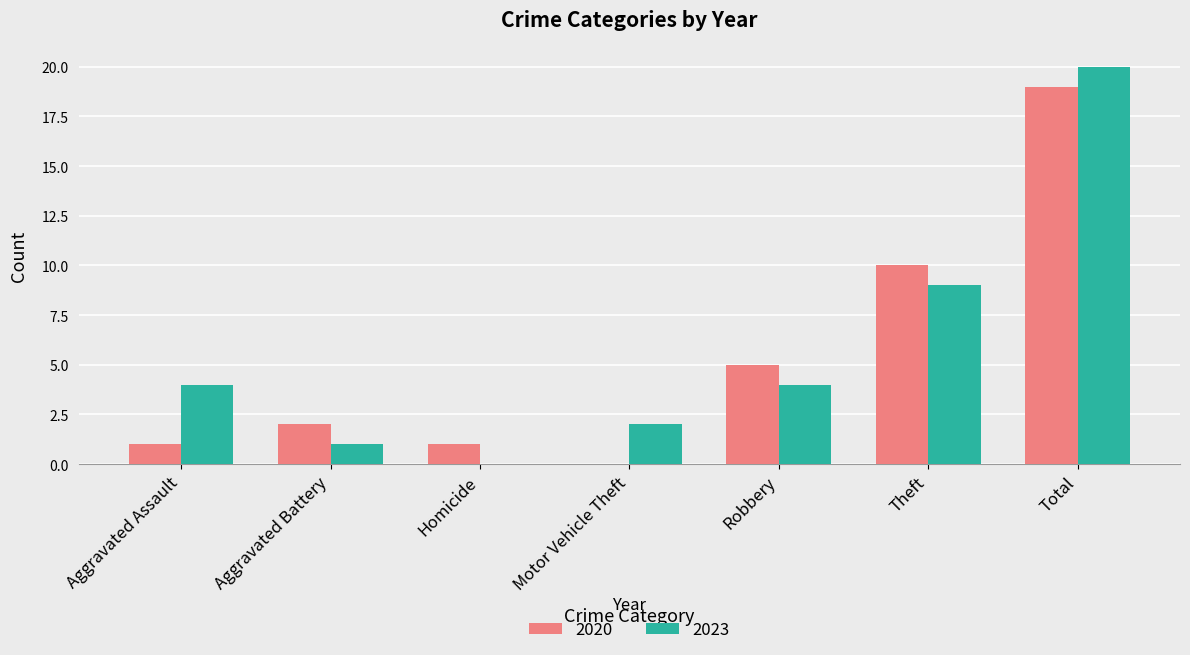

What is the sum of the 2023 values at Theft and Total?

29